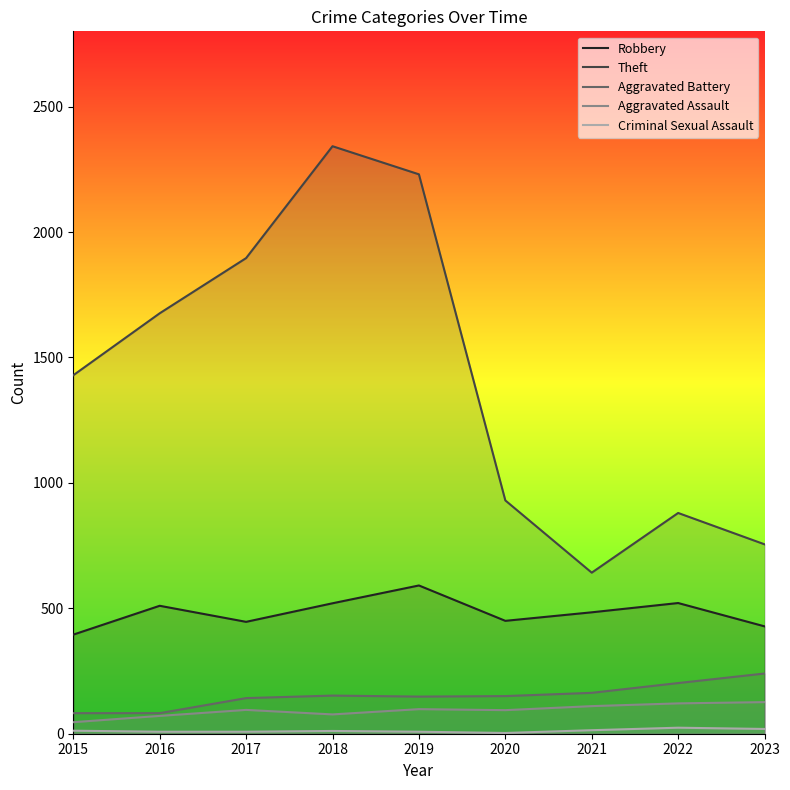

How many lines are shown in the chart?

5